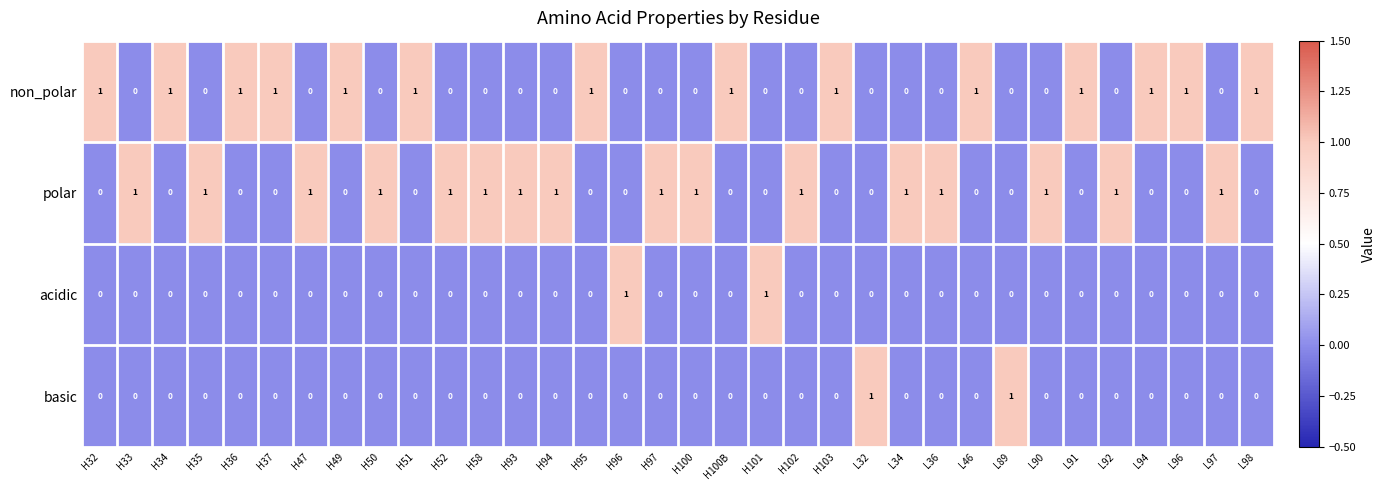

What is the sum of all non_polar values?

14